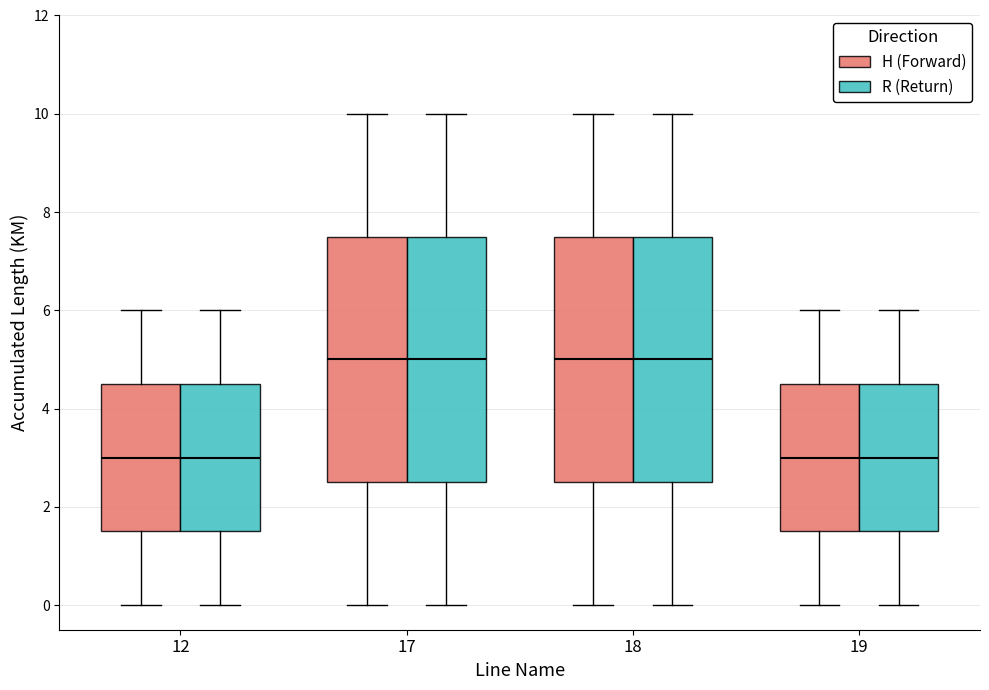

Where is the upper edge of the box for 18 (H (Forward)) on the y-axis? The values are not printed on the chart, so give them approximately, as read against the axis.

7.6